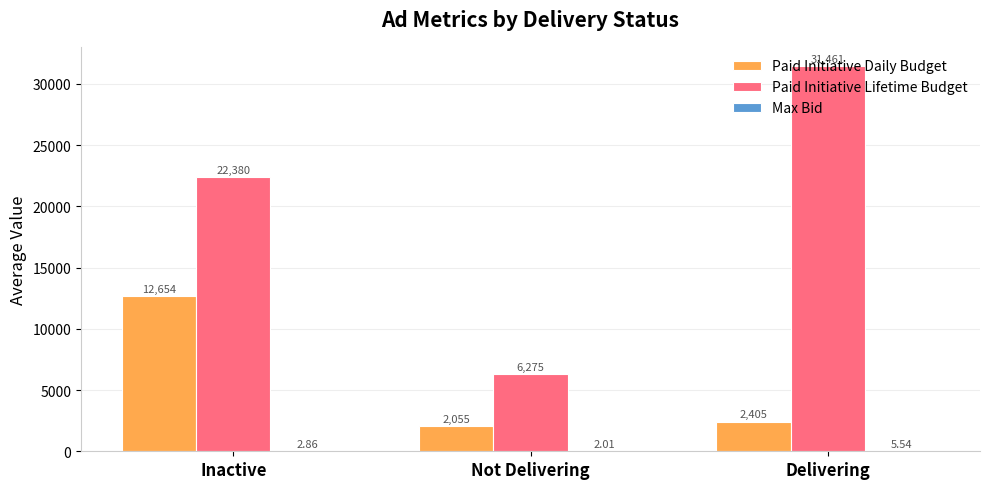

Which series has the widest spread of values?

Paid Initiative Lifetime Budget